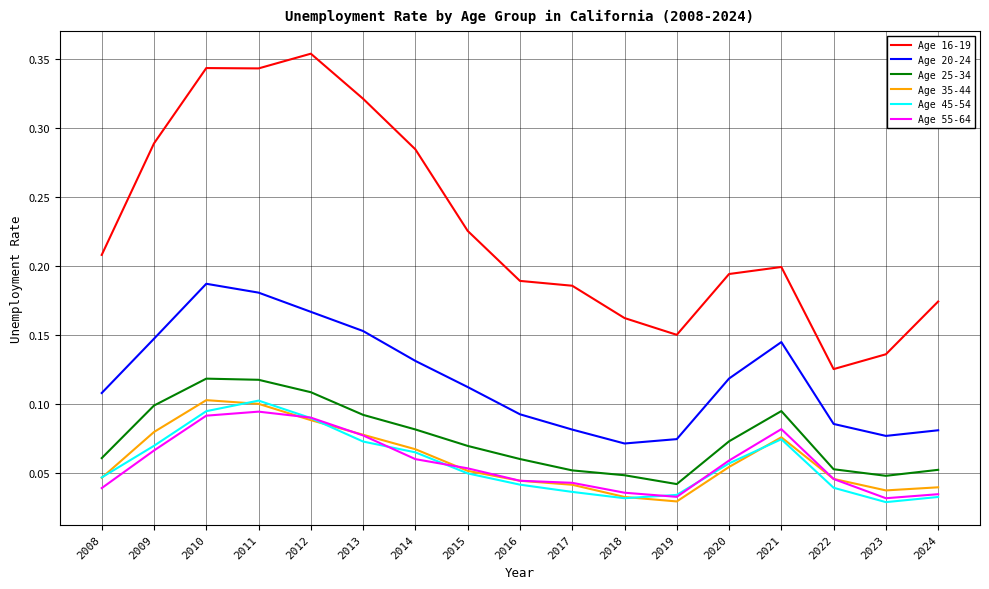

True or false: Age 20-24 and Age 35-44 cross at least once.

False